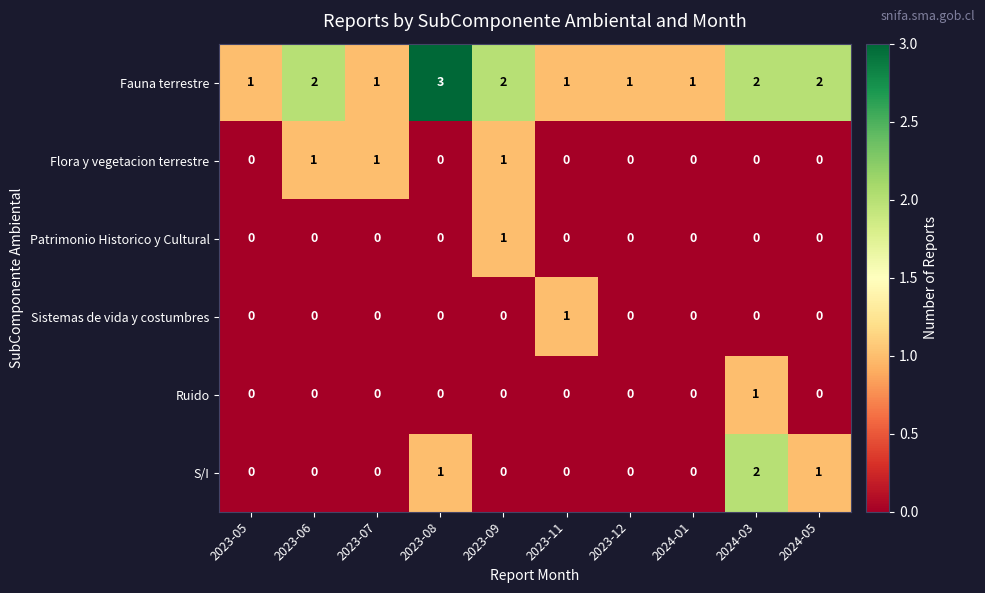

Which category has the highest value across all series?

2023-08